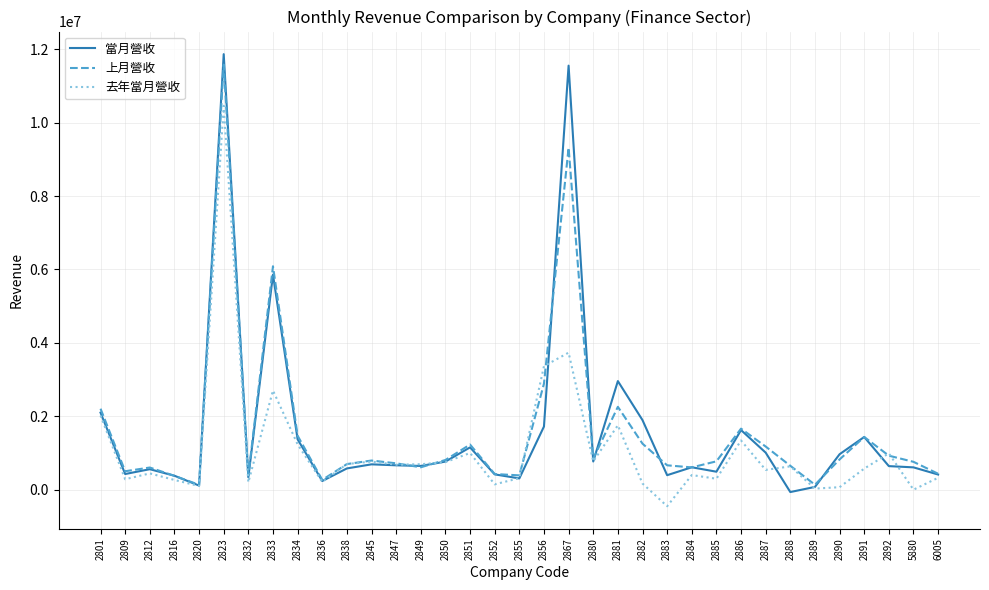

What is the difference between the 上月營收 values at 2851 and 2882?

24268